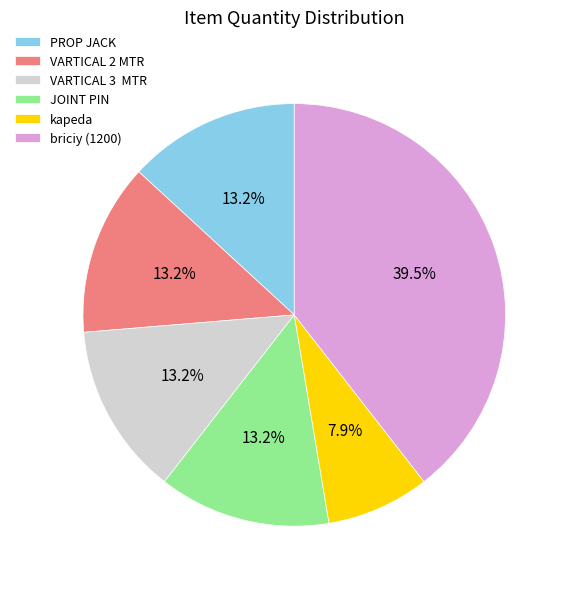

The kapeda slice represents 16% of the pie. True or false?

False